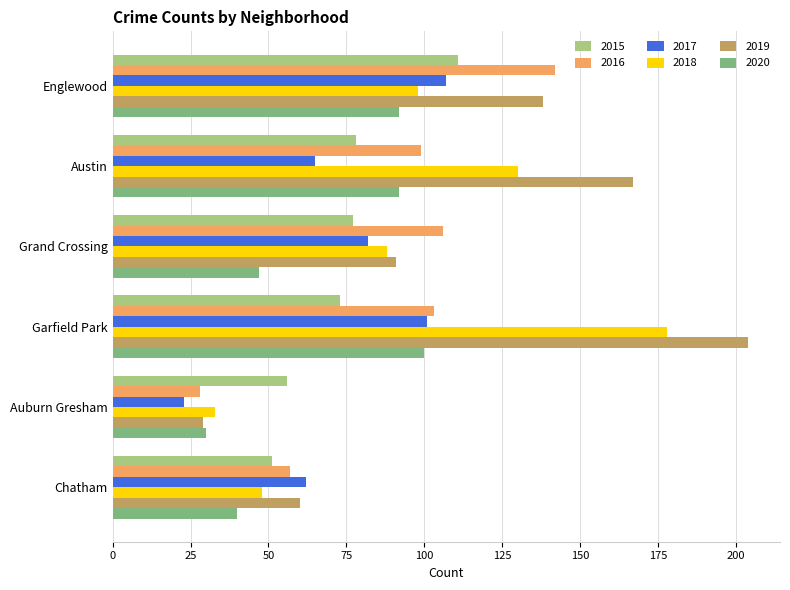

Read the 2015 value at Auburn Gresham.

56